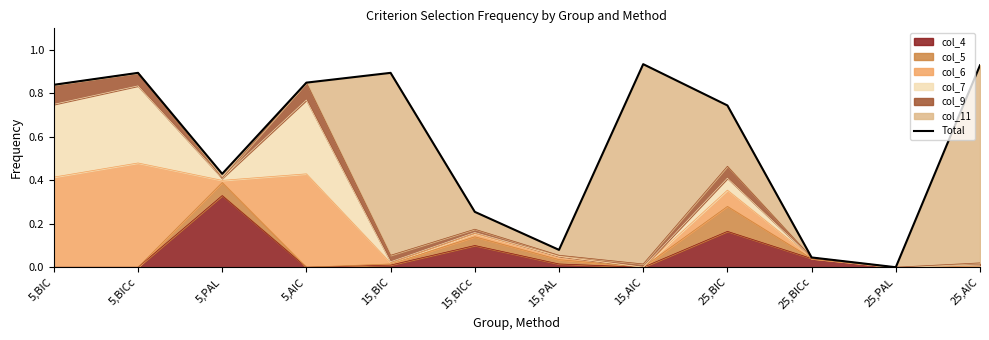

Rank the categories by value from lowest to highest.

25,PAL, 25,BICc, 15,PAL, 15,BICc, 5,PAL, 25,BIC, 5,BIC, 5,AIC, 5,BICc, 15,BIC, 25,AIC, 15,AIC